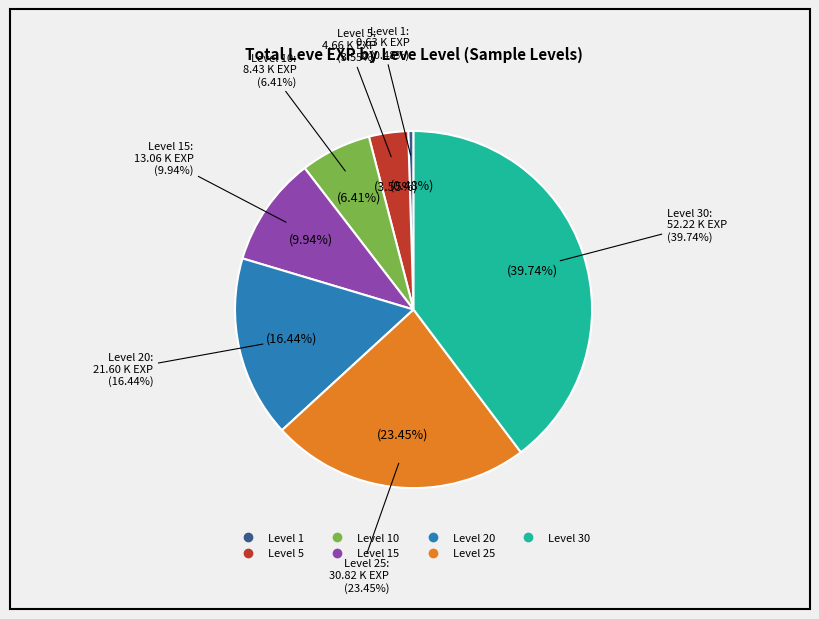

To the nearest percent, what is the difference between the largest and smallest slice percentages?

39%